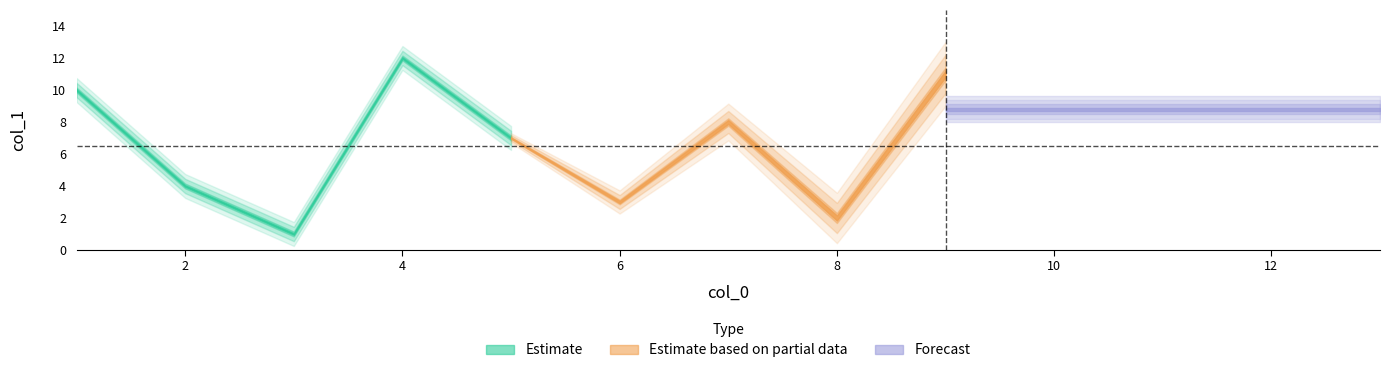

What is the label of the 13th point from the right?

3